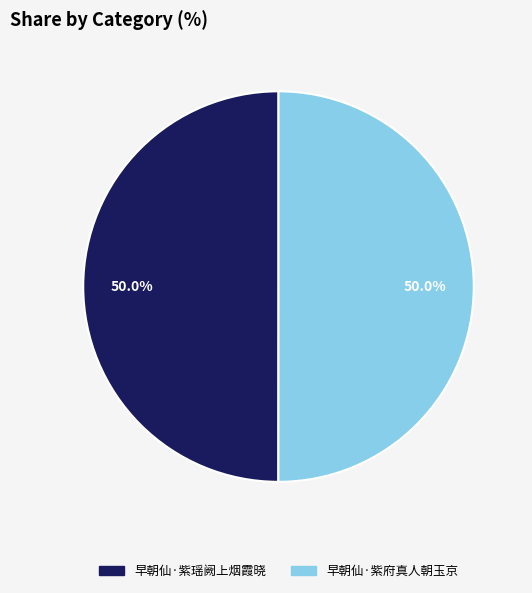

What percentage is the 早朝仙·紫府真人朝玉京 slice, to the nearest percent?

50%